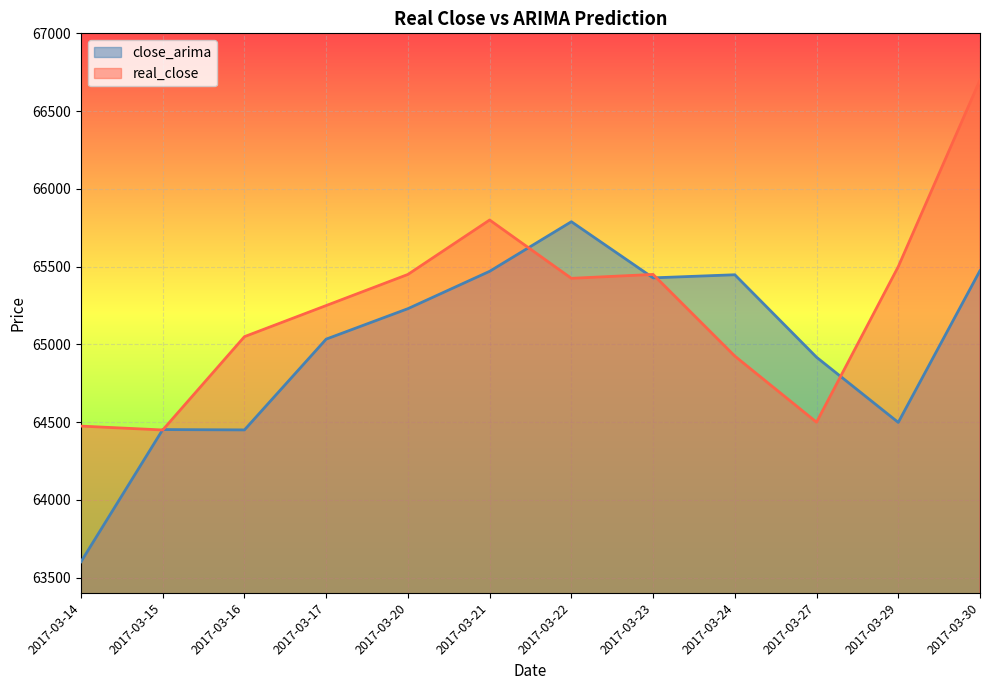

How many data points in real_close are less than 65425?

6